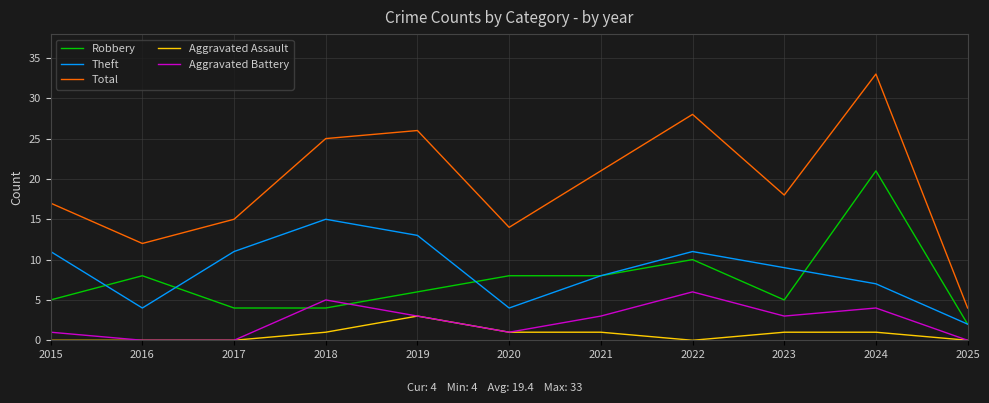

What are all the series names shown in the legend?

Robbery, Theft, Total, Aggravated Assault, Aggravated Battery